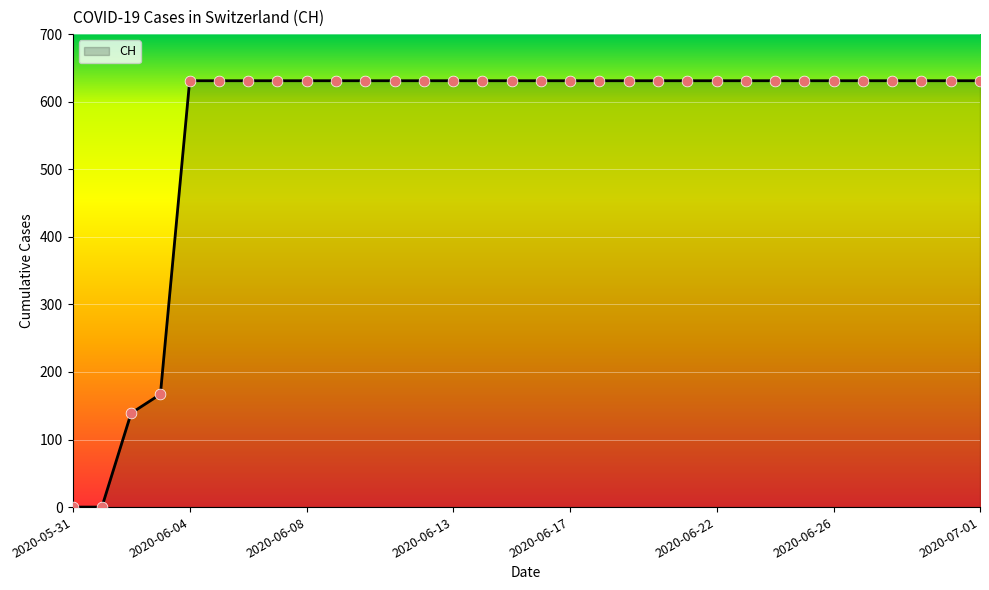

What is the difference between the maximum and minimum values?

631